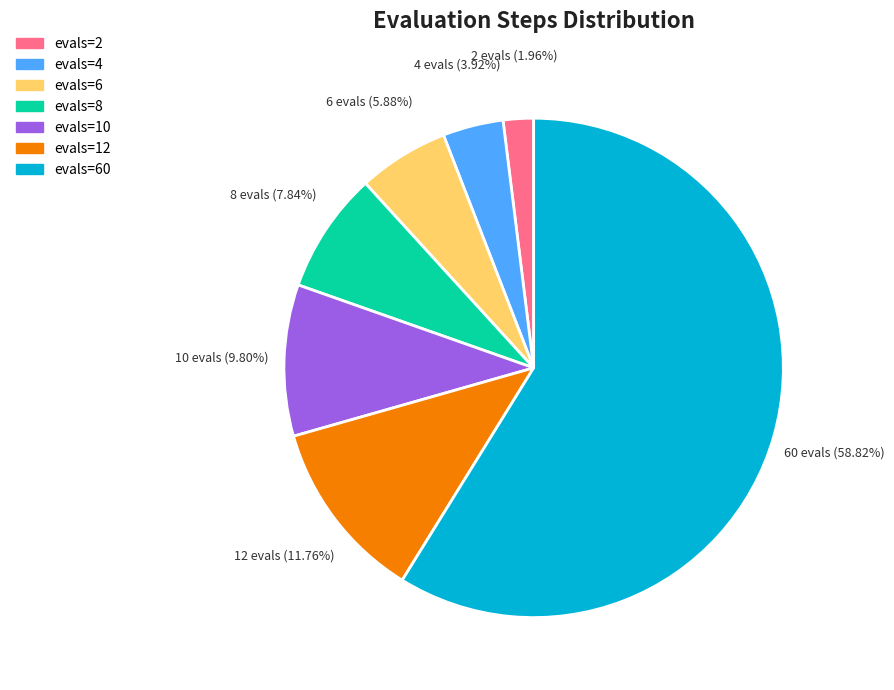

Does any single category account for the majority?

Yes